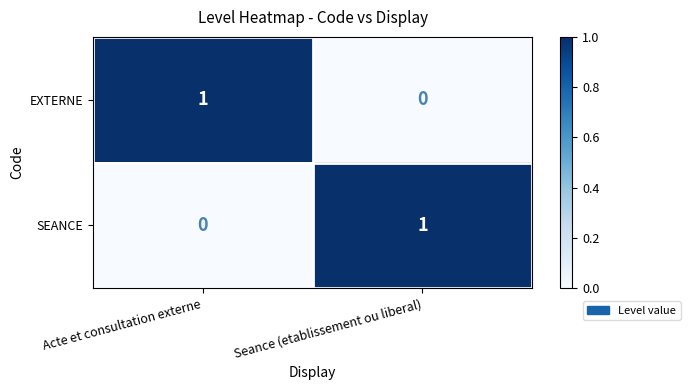

Where is SEANCE nearest to the value 0?

Acte et consultation externe